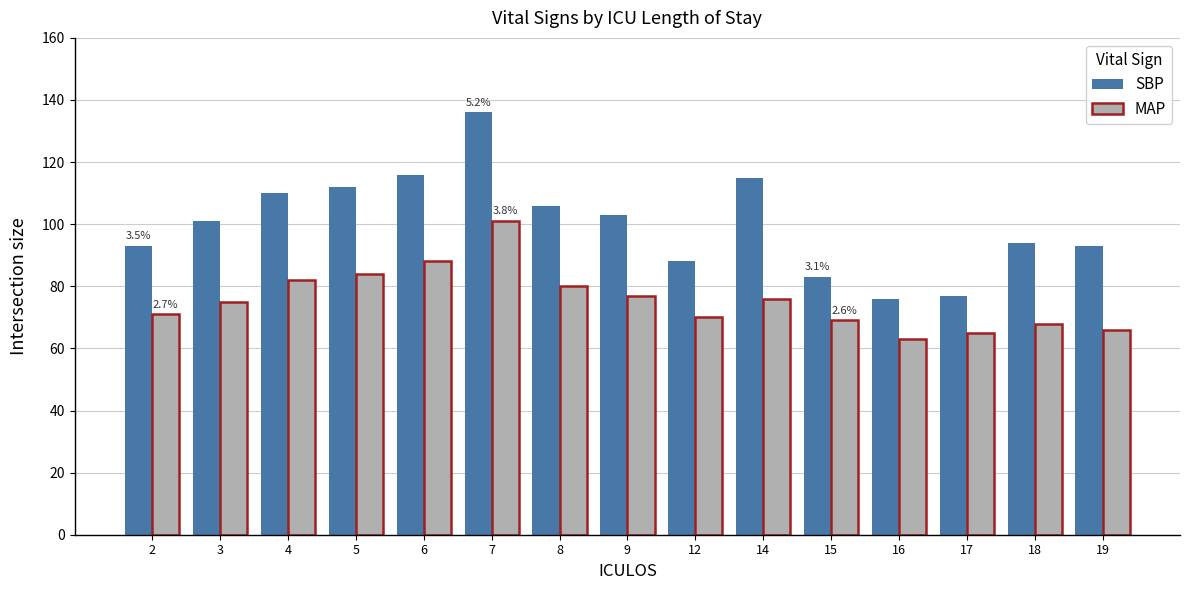

What is the spread (max minus min) of values at 9?

26